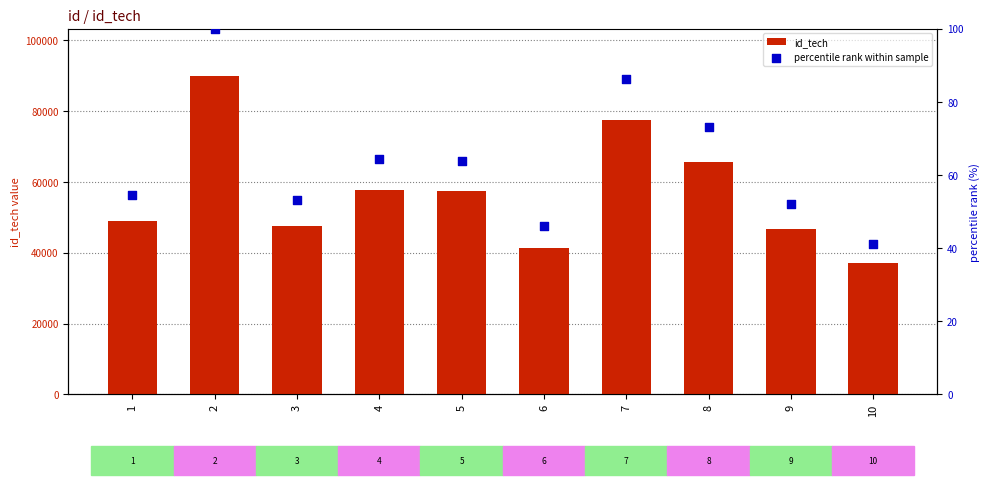

Which series reaches the minimum Y coordinate?

percentile rank within sample